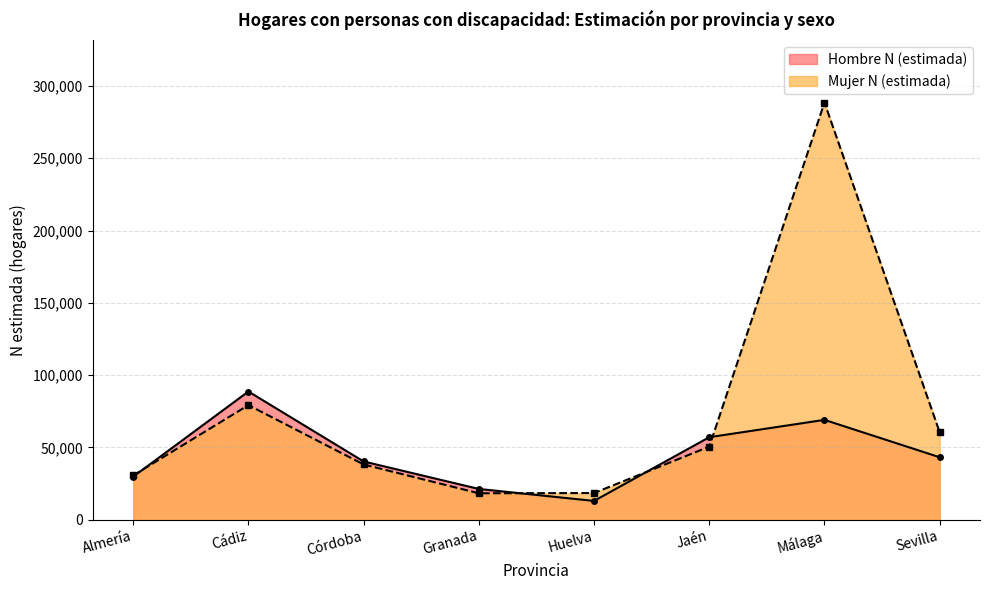

At how many categories does at least one series exceed 215554?

1